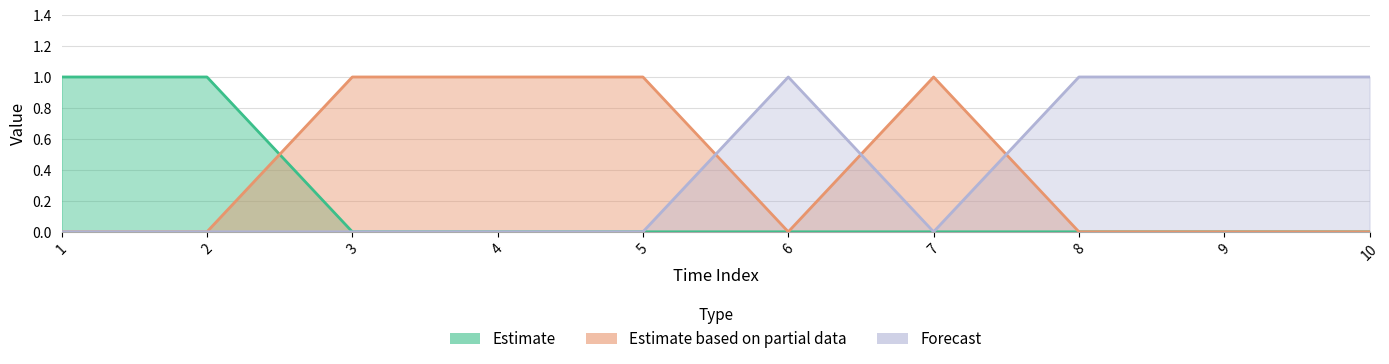

Between 3 and 7, which series saw the biggest shift?

col_1